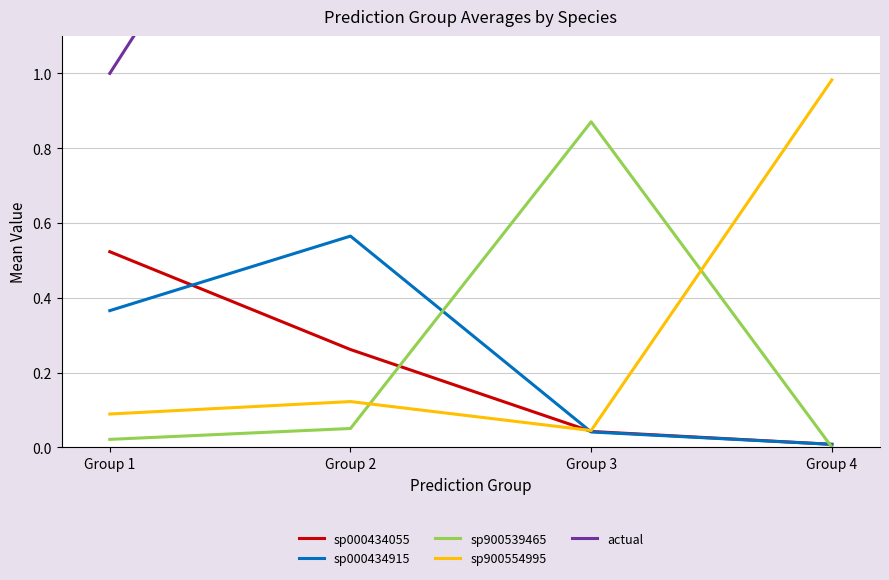

Count the number of categories in the chart.

4